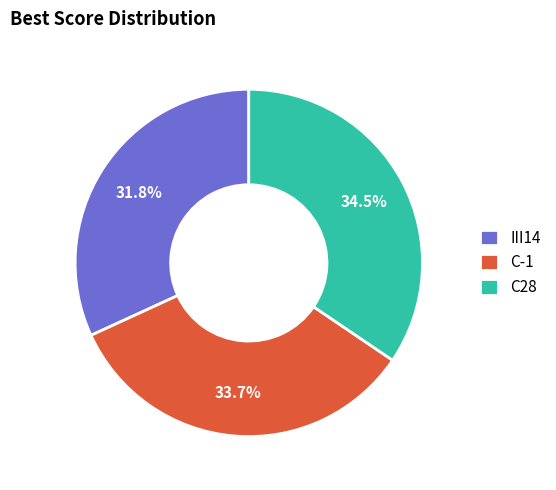

What percentage do C-1 and III14 together represent?

65.5%